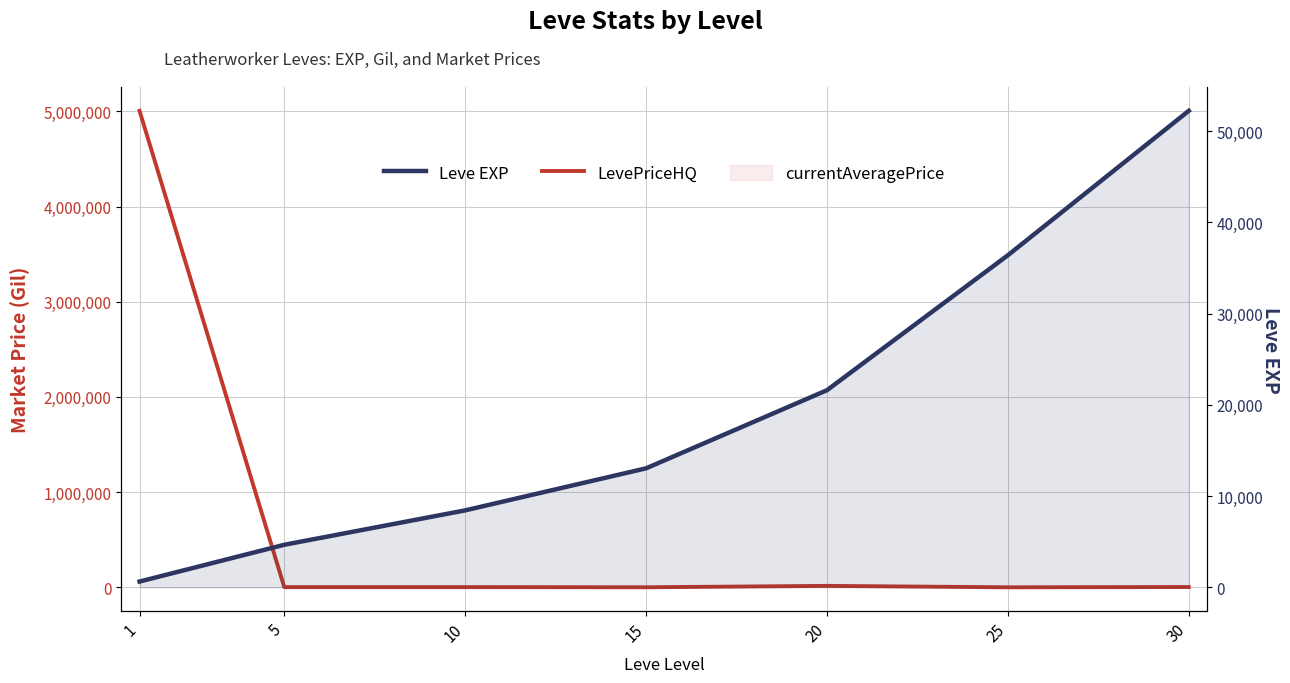

Between 10 and 15, which series saw the biggest shift?

Leve EXP